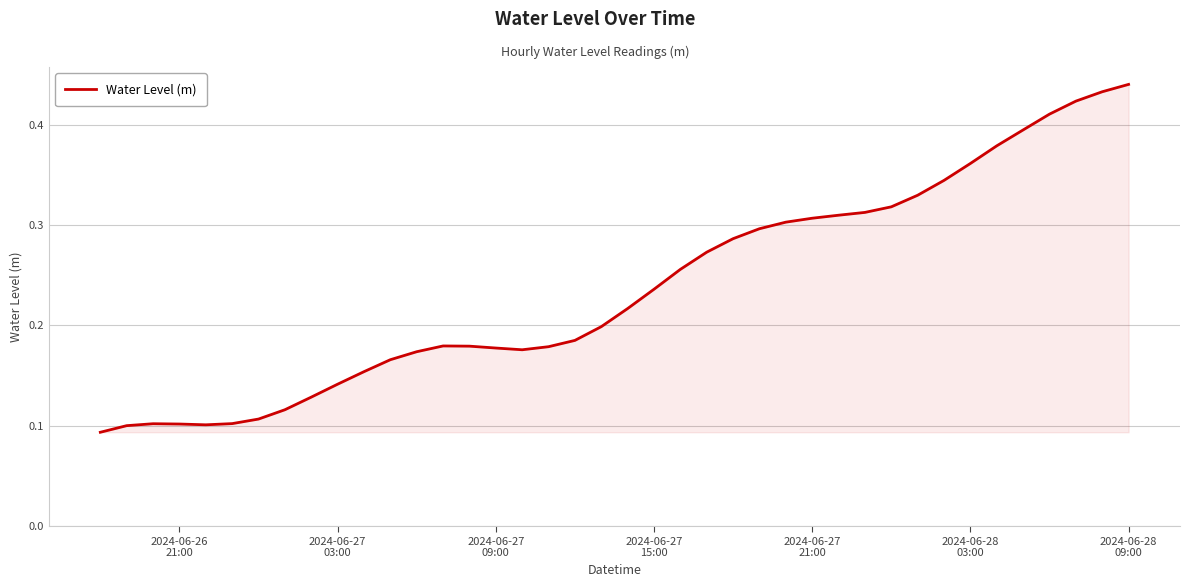

How many values are between 0 and 1?

40